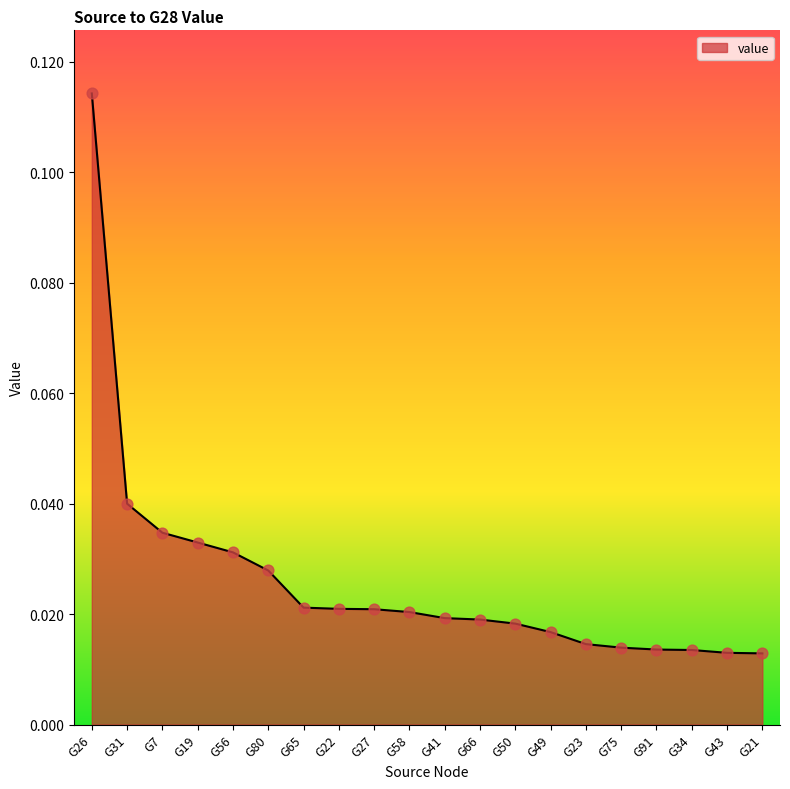

Between G65 and G19, which is larger?

G19